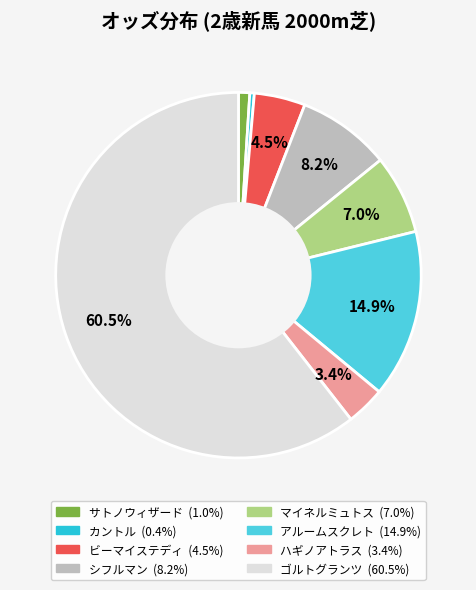

To the nearest percent, what percentage of the pie is シフルマン?

8%